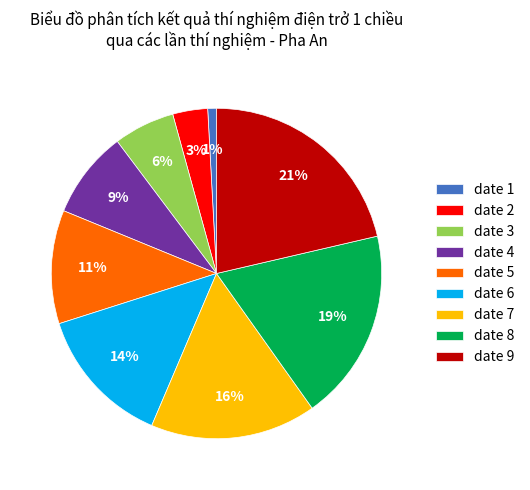

Which category has the biggest portion of the pie?

date 9